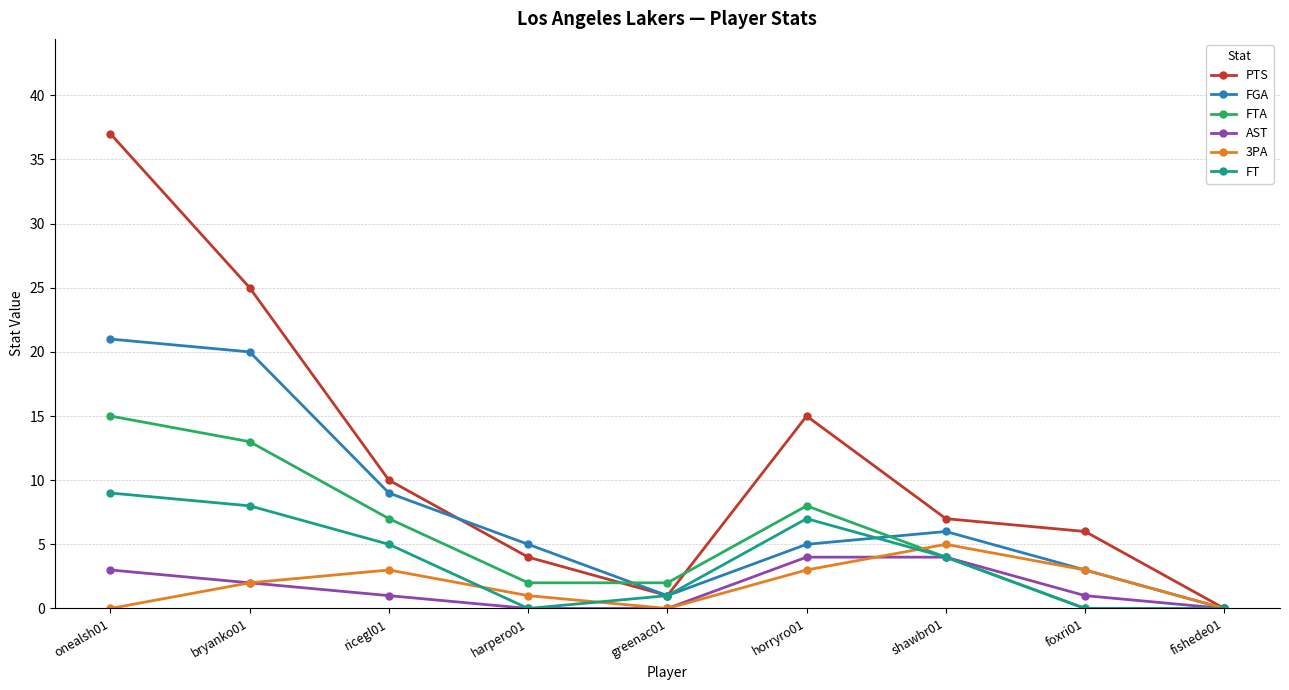

What is the label of the 7th point from the right?

ricegl01